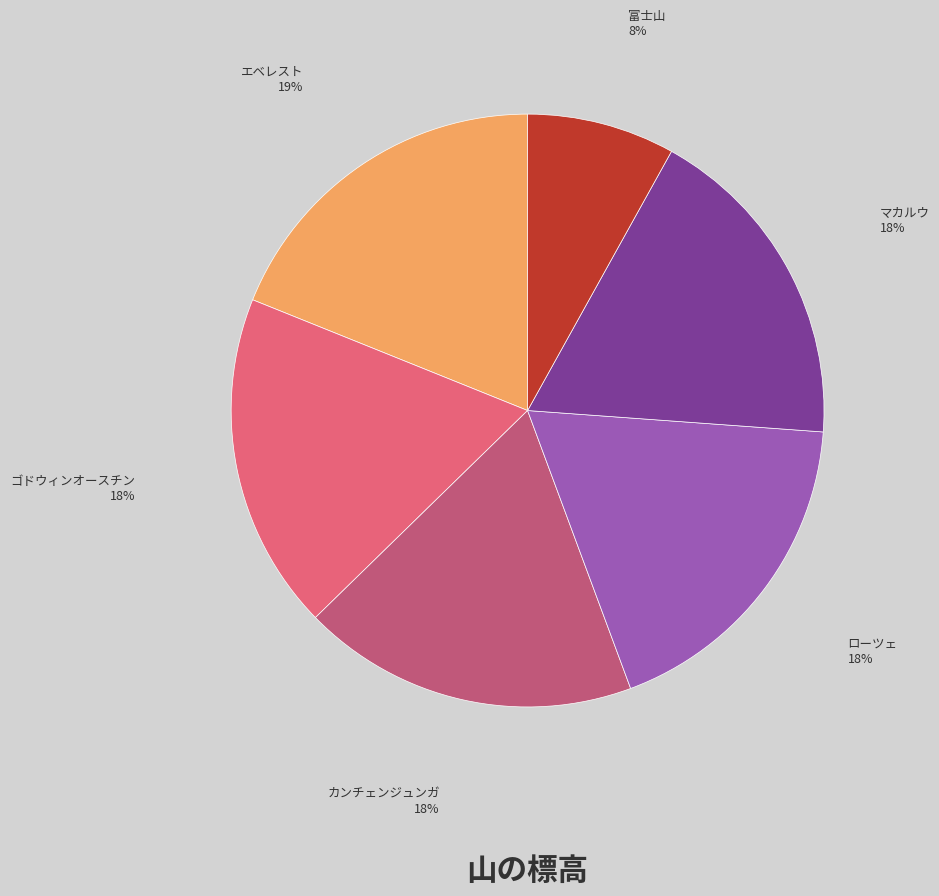

To the nearest percent, what is the difference between the largest and smallest slice percentages?

11%